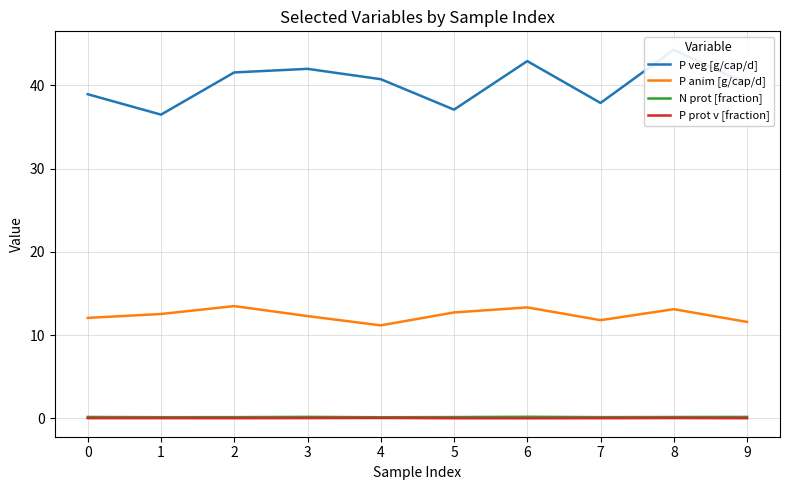

Which series has the largest total across all categories?

P veg [g/cap/d]